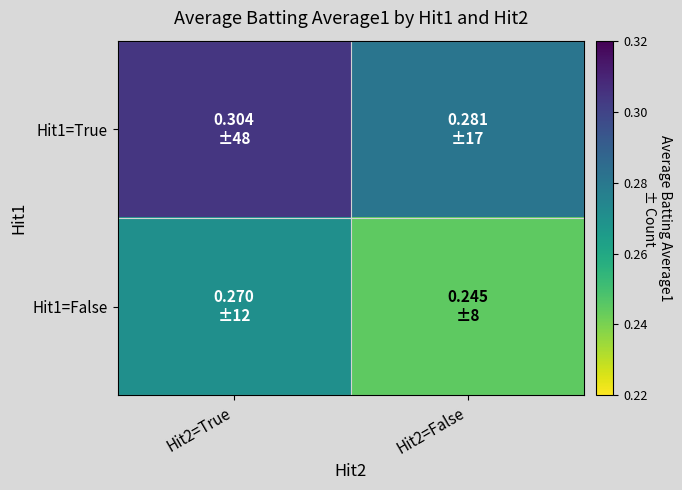

What is the smallest value displayed?

0.2